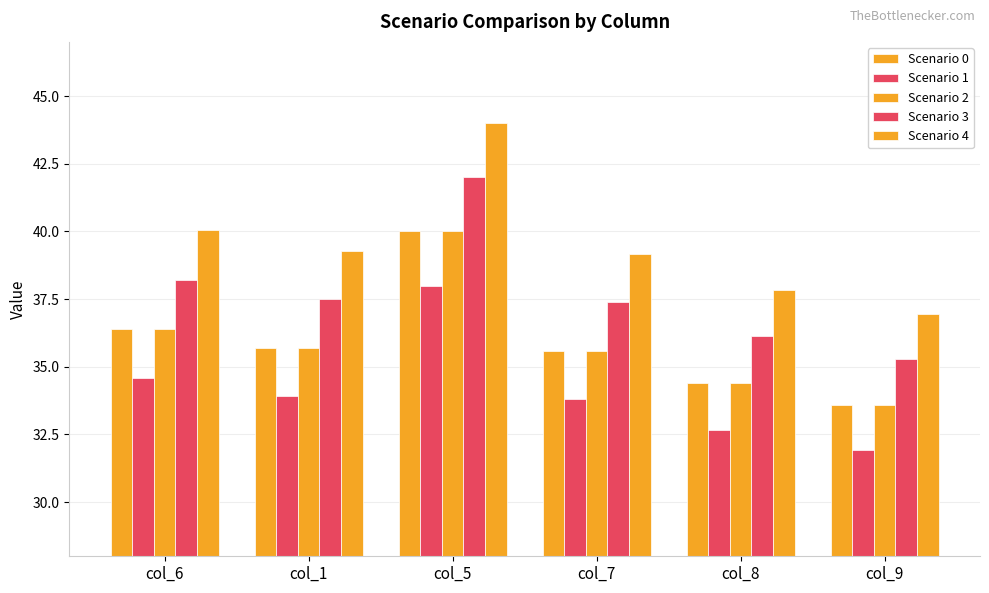

How many categories are shown in the chart?

6